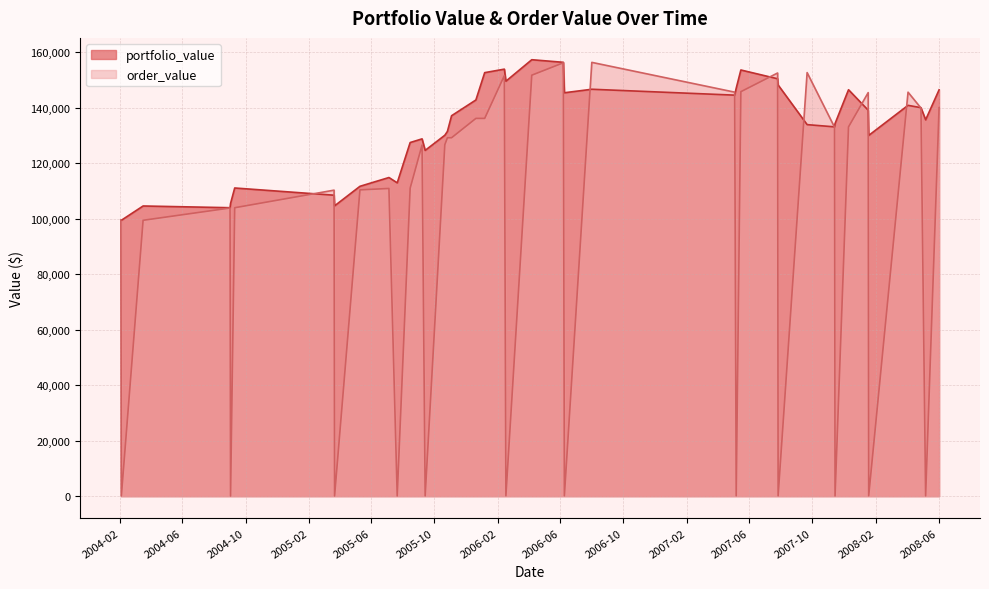

Where is the first local minimum for order_value?

2004-02-04